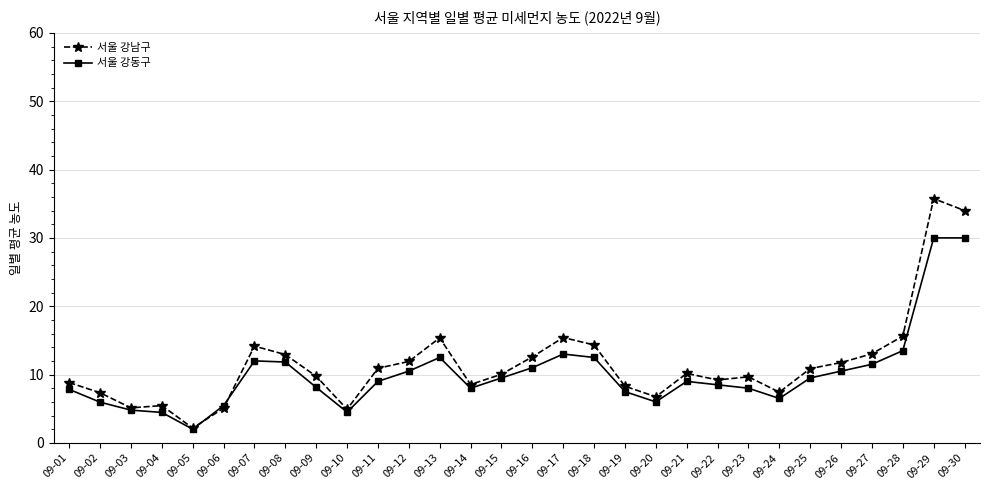

Which series has the largest range (max minus min)?

서울 강남구